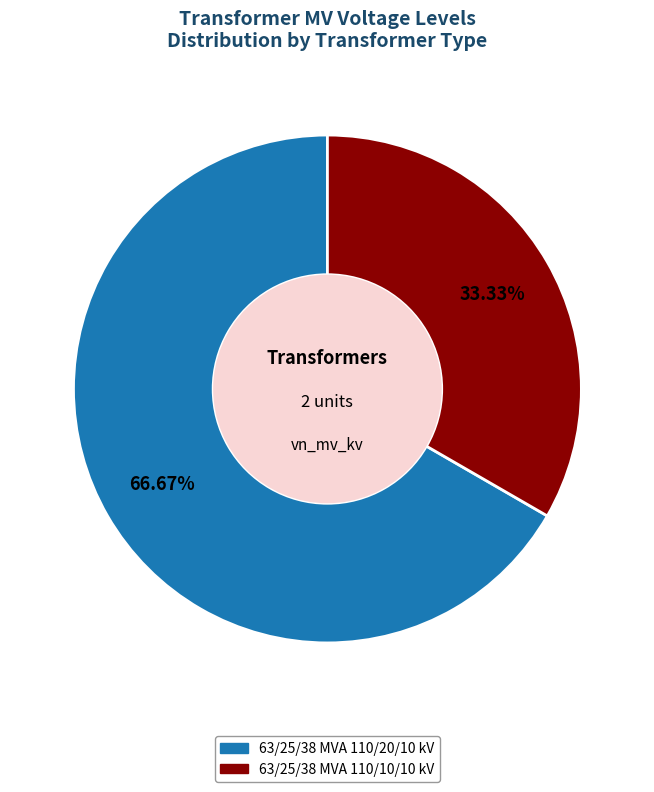

Count the number of slices in the pie.

2